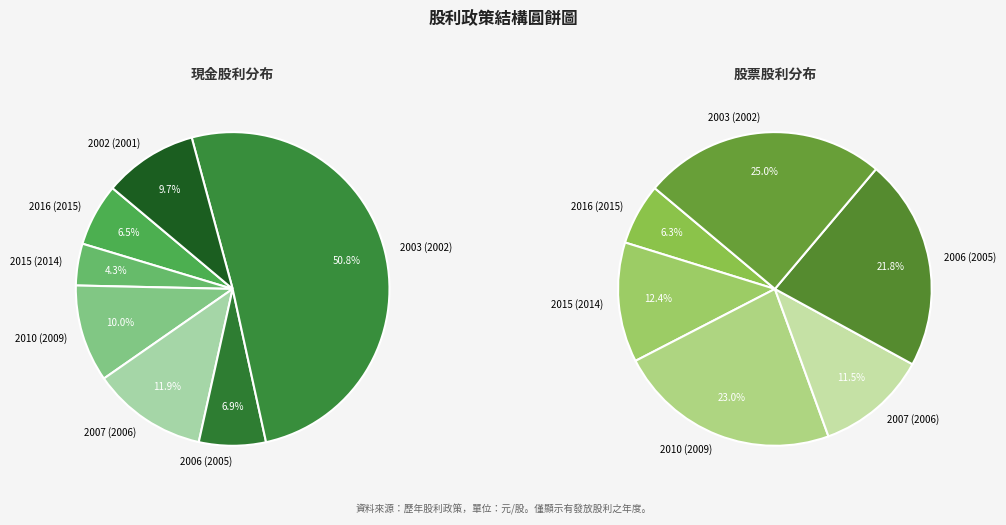

Is 2006 (2005) the majority of the pie?

No